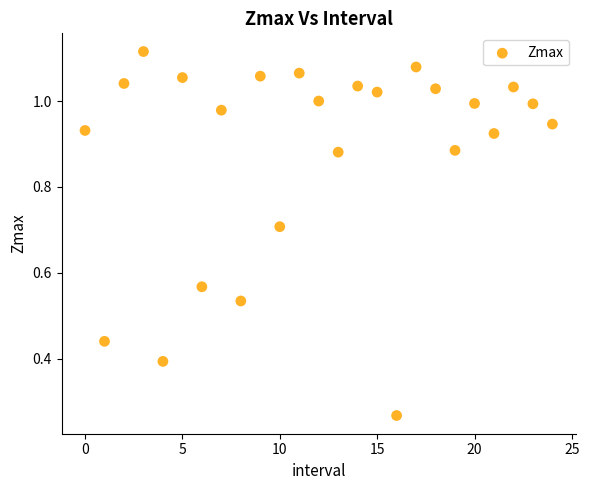

What is the range of Y values (max minus min)?

0.8